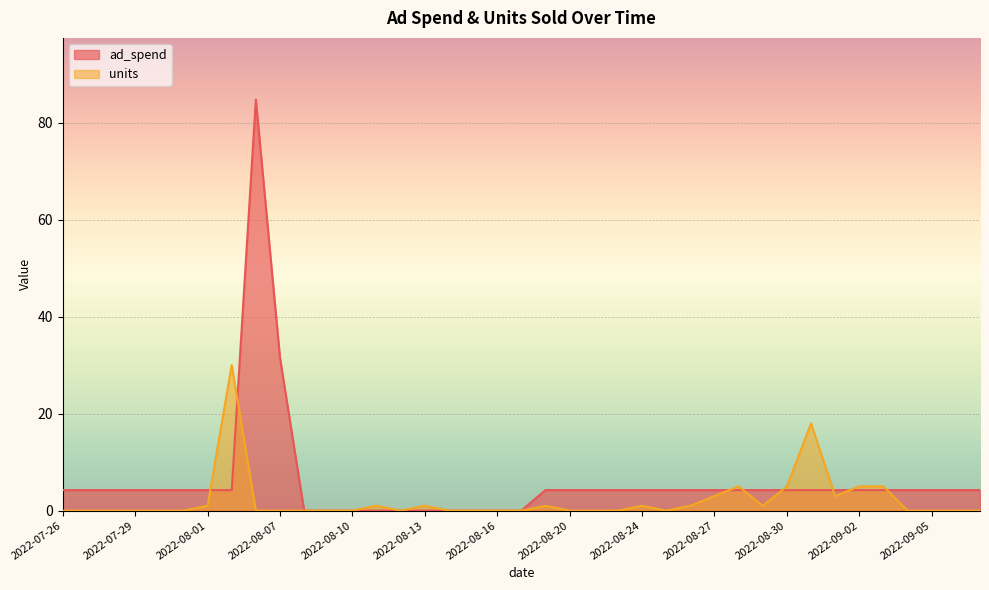

After their last crossing, which series has the higher values: ad_spend or units?

ad_spend